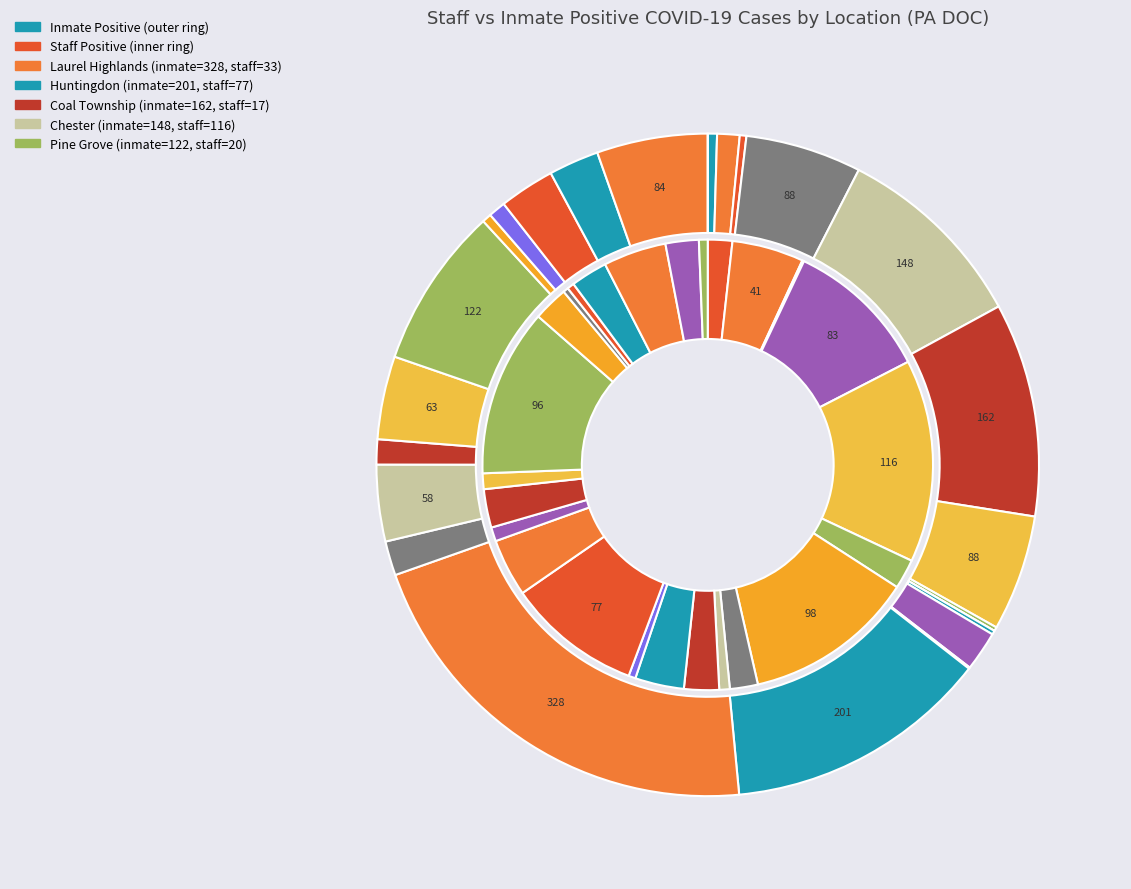

Does 4 represent more than half of the total?

No